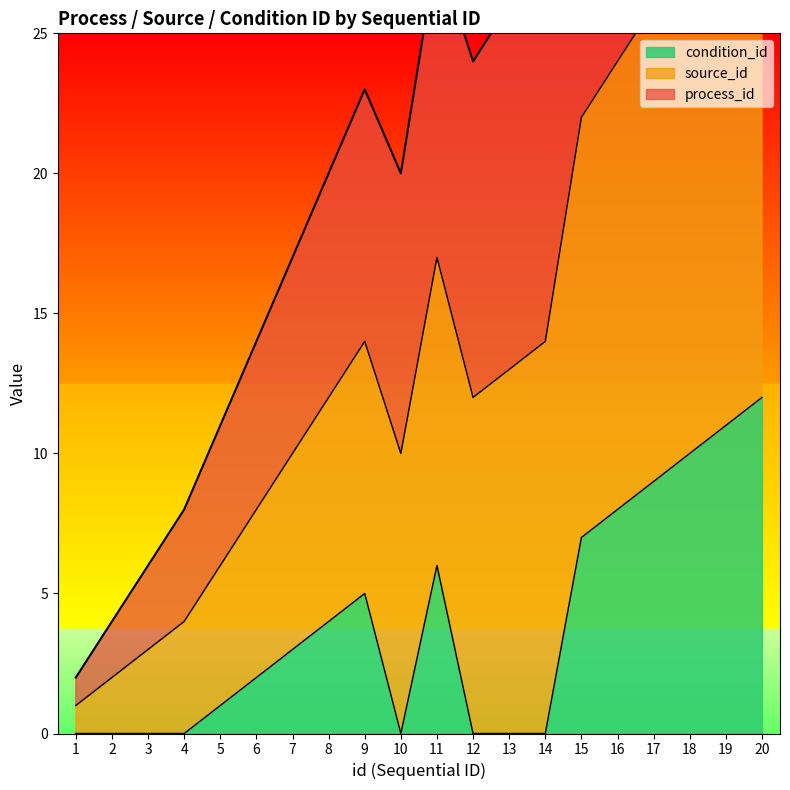

What is the sum of all condition_id values?

78